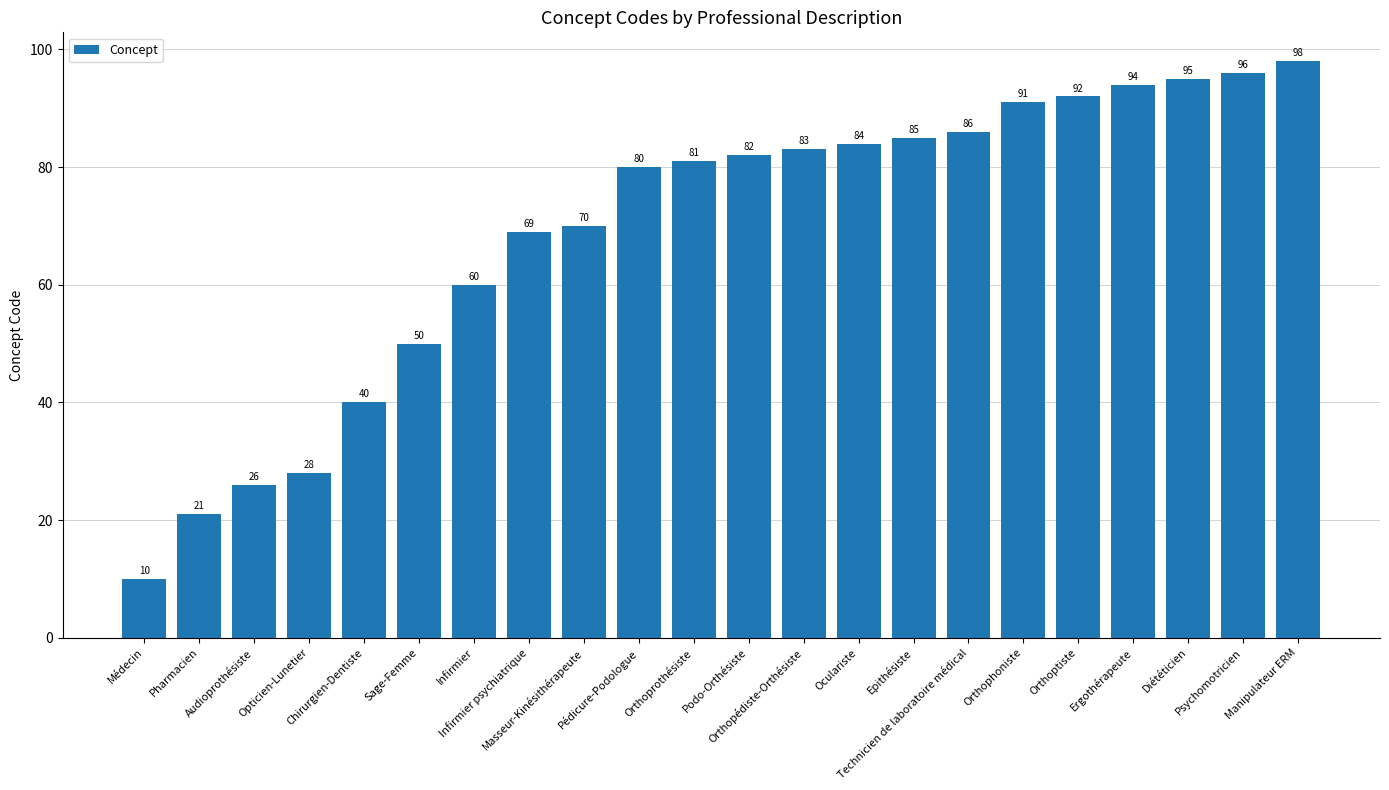

Is it true that the value at Diététicien is 155?

False